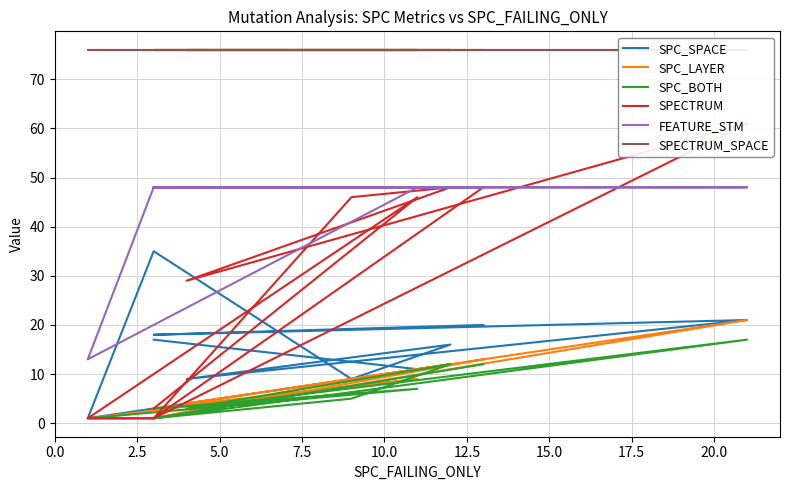

What is the value of the SPECTRUM point at the 8th from the left?

61